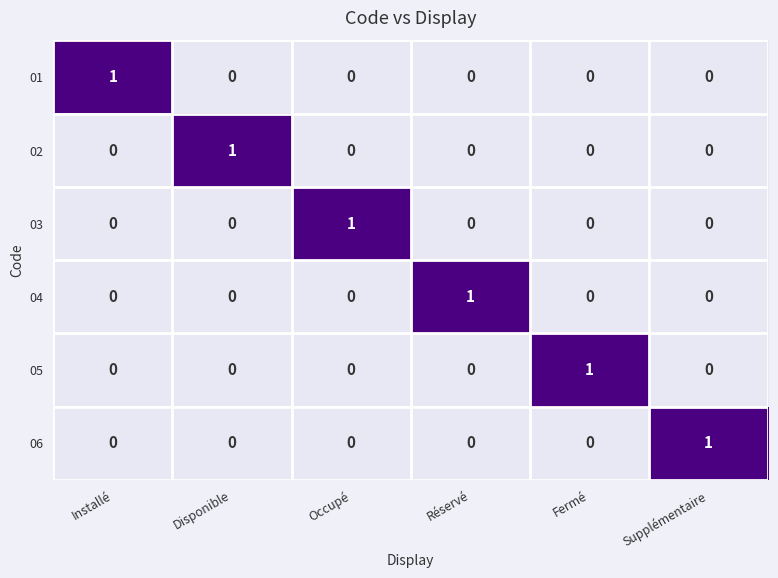

Count the number of categories in the chart.

6